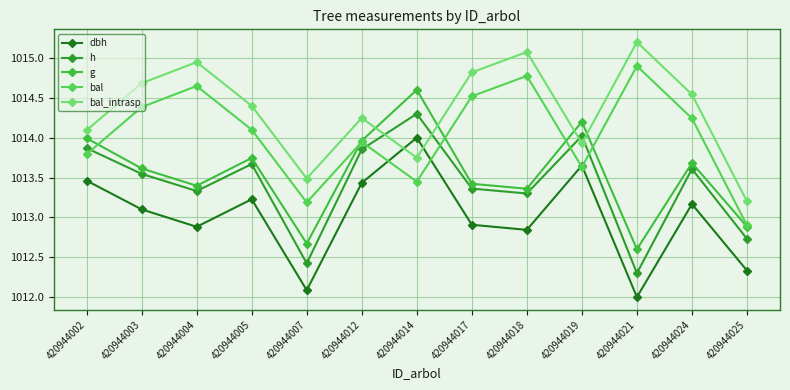

What is the difference between the maximum and second lowest values in the g series?

1.9